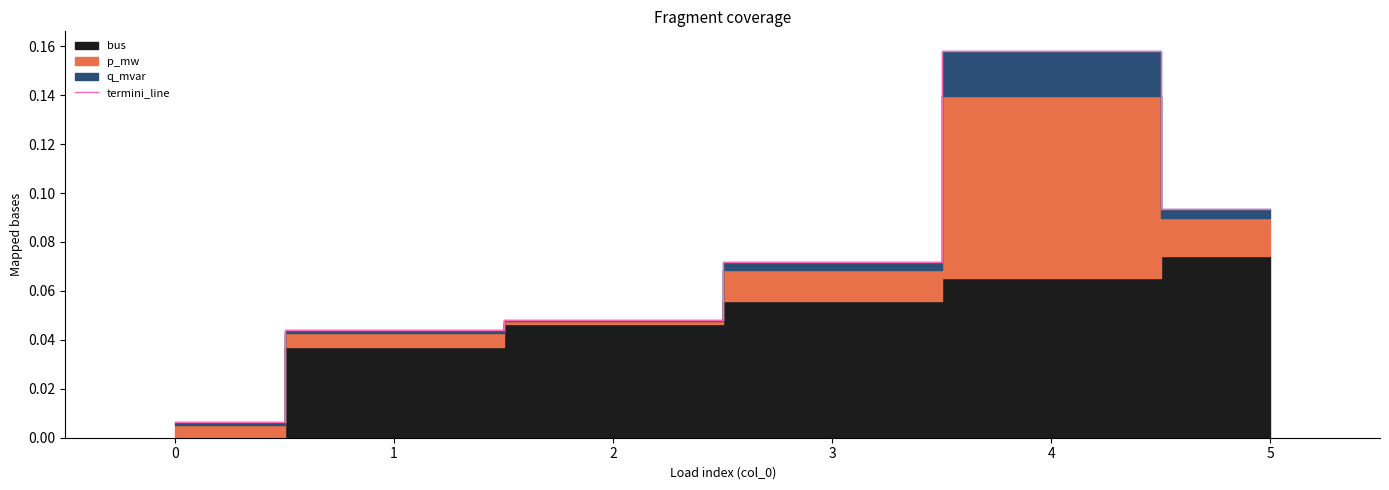

Is it true that termini_line equals 0.0 at 5?

False